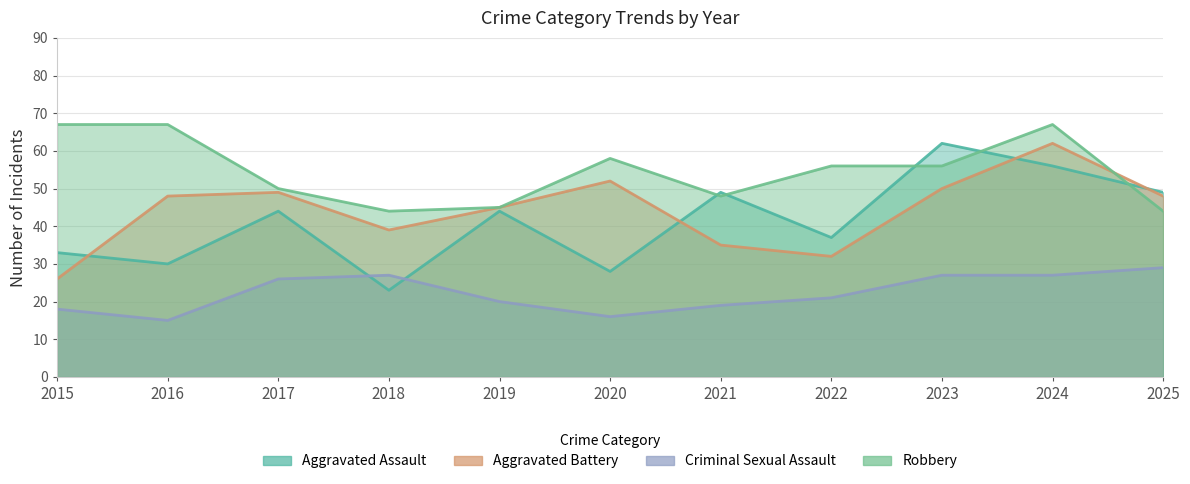

At which category does Aggravated Assault reach its first local peak?

2017